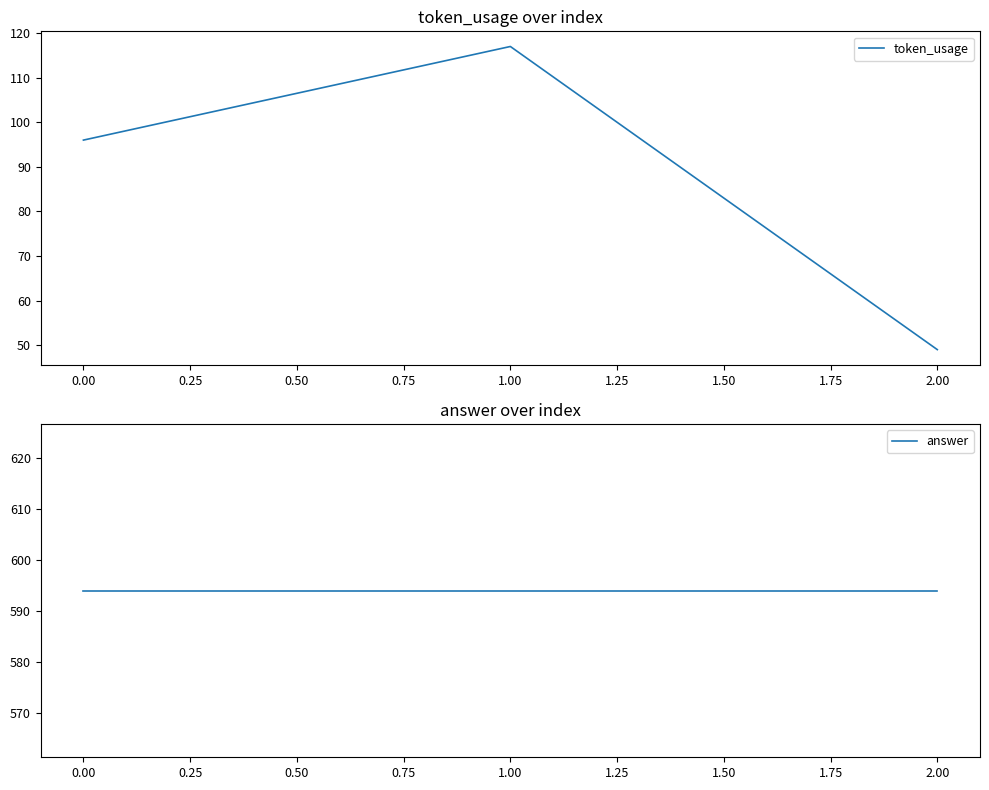

Is it true that token_usage equals 64 at 2.00?

False